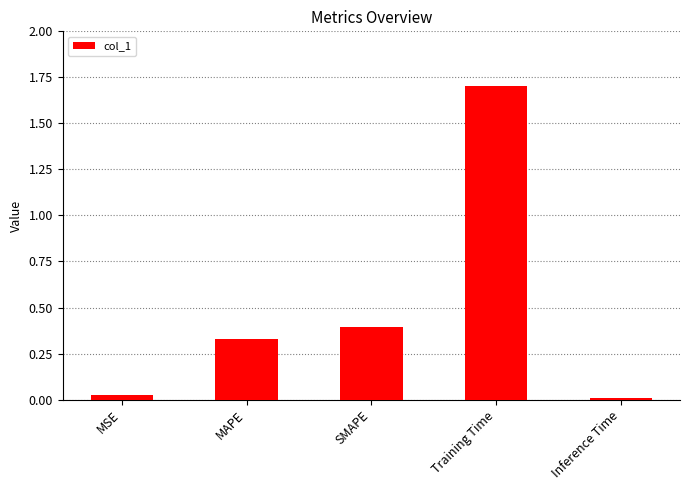

What is the label of the 1st bar from the left?

MSE